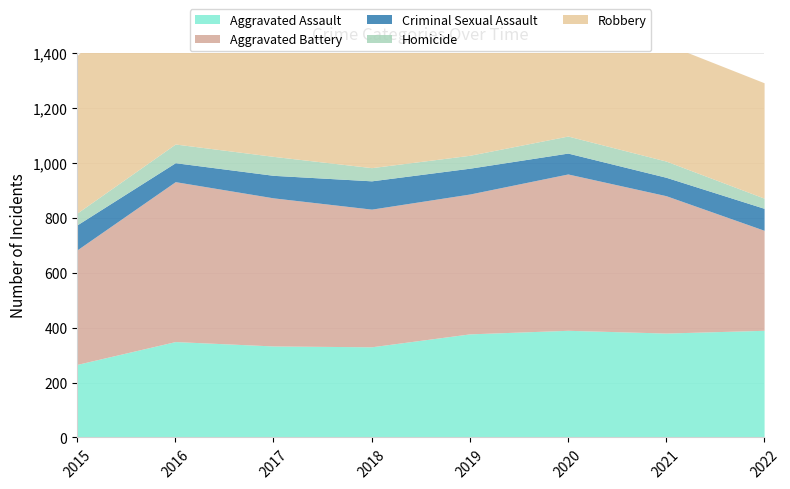

True or false: Aggravated Battery and Robbery intersect in this chart.

True